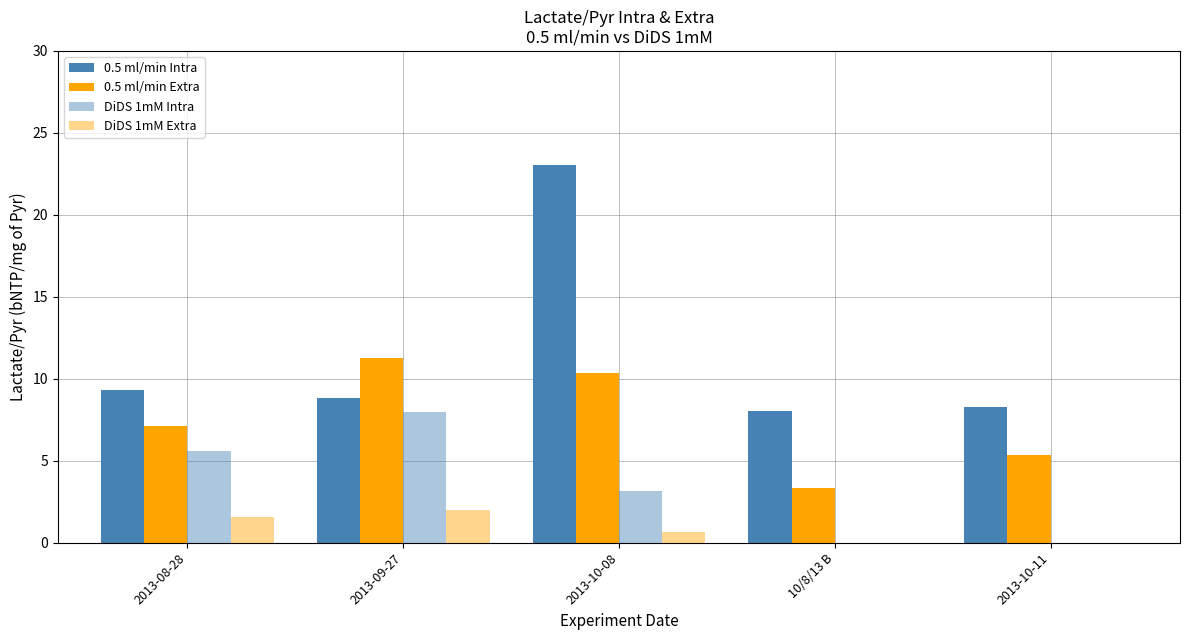

Is the value of DiDS 1mM Extra at 2013-10-11 greater than the value of 0.5 ml/min Intra at 2013-08-28?

No